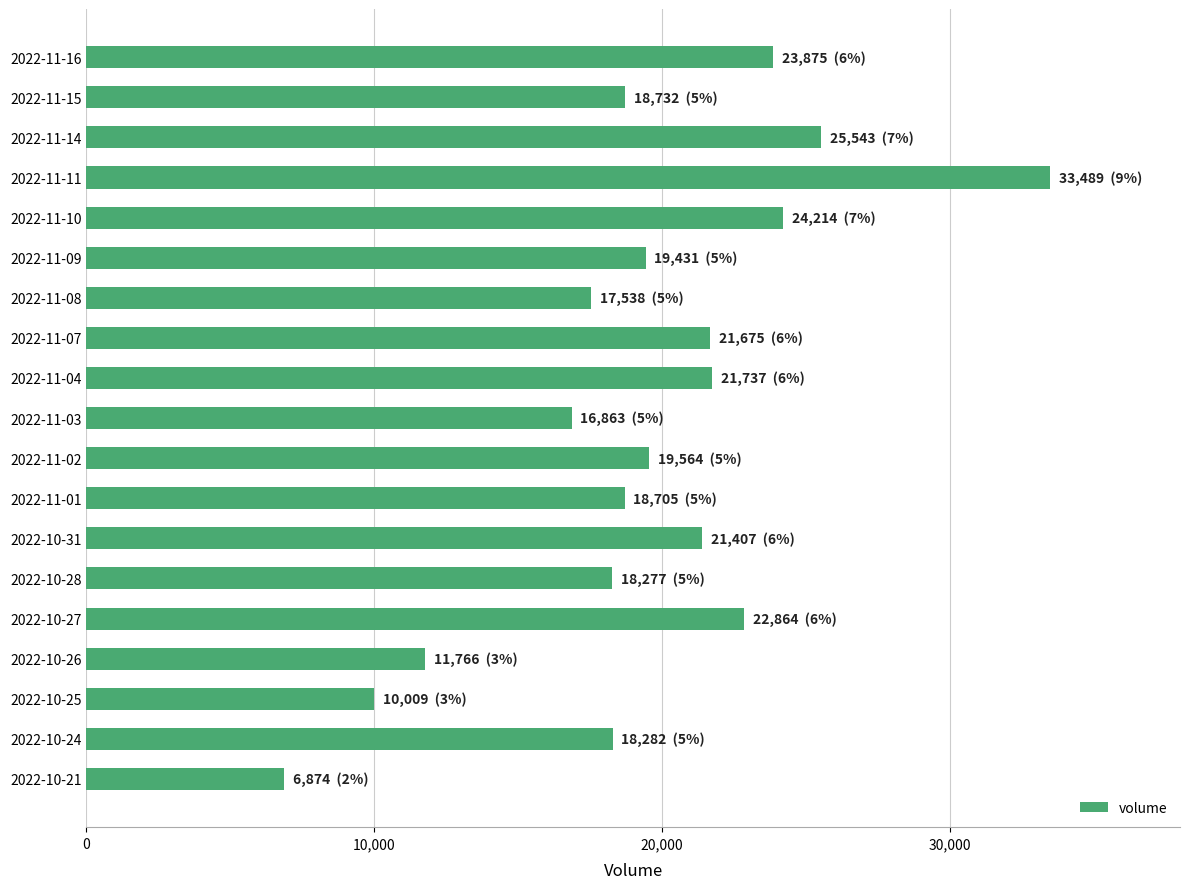

What is the change in value from 2022-11-11 to 2022-10-31?

-12082